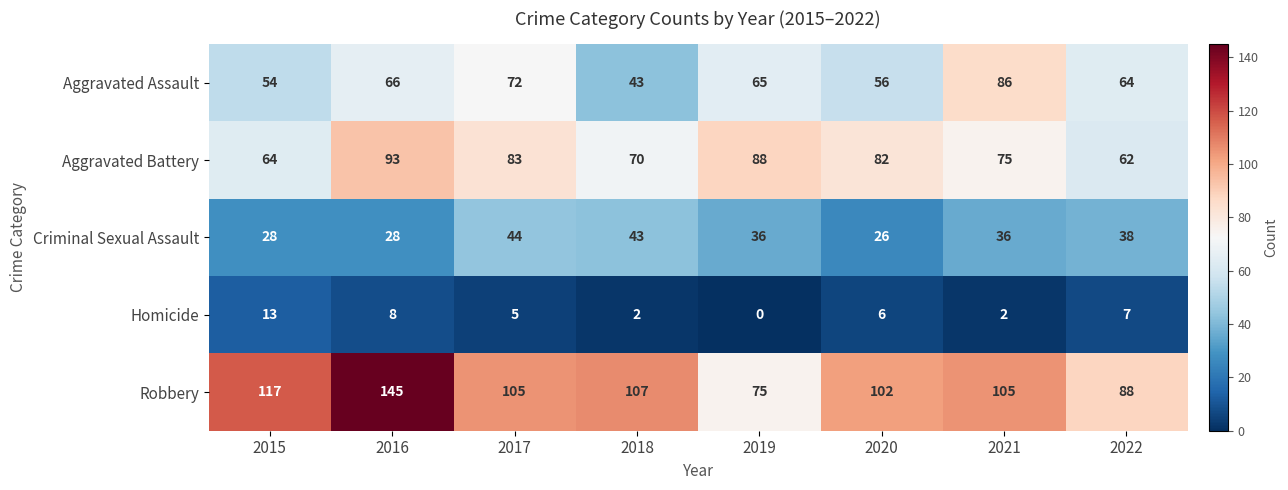

What is the sum of all Homicide values?

43